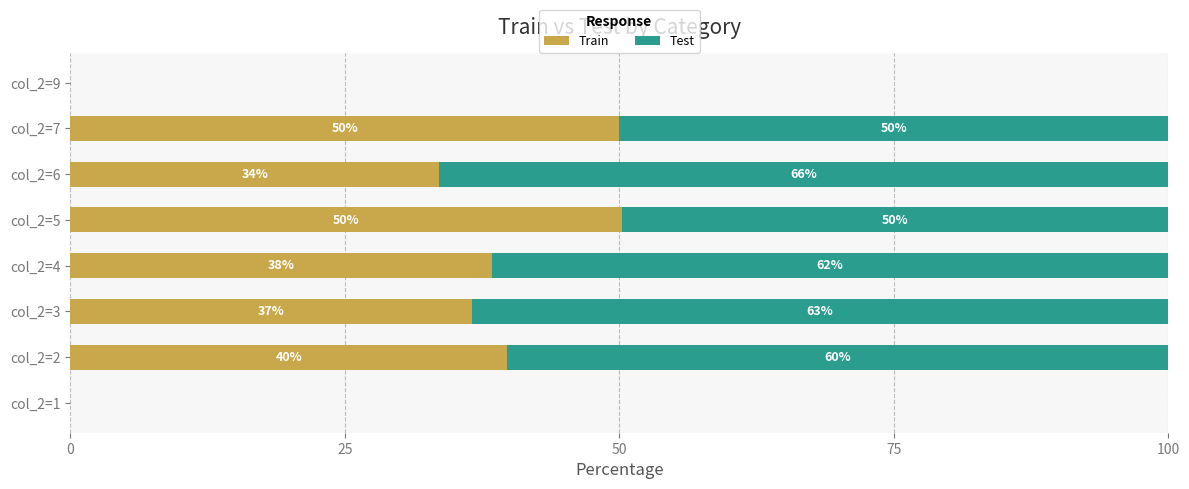

The value of Train at col_2=3 is 15.9. True or false?

False